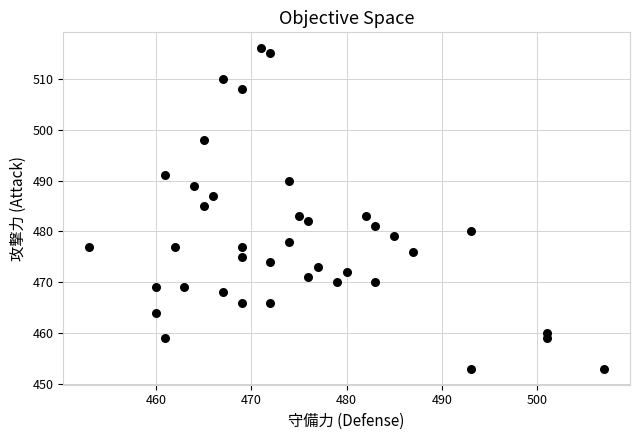

What is the range of X values (max minus min)?

54